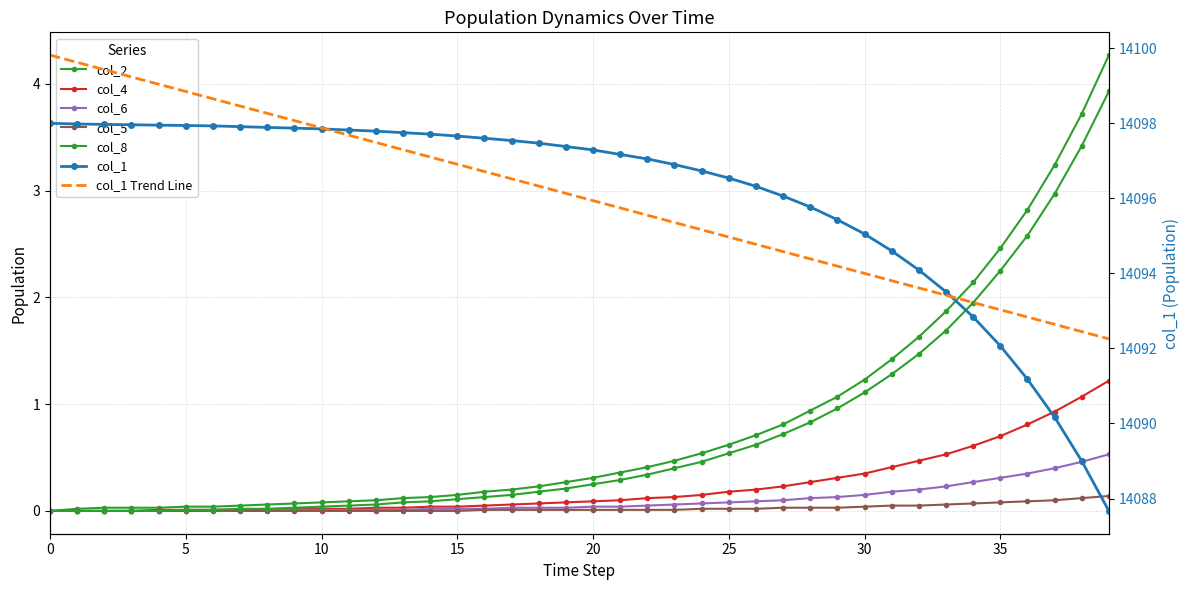

True or false: col_6 and col_2 intersect in this chart.

False